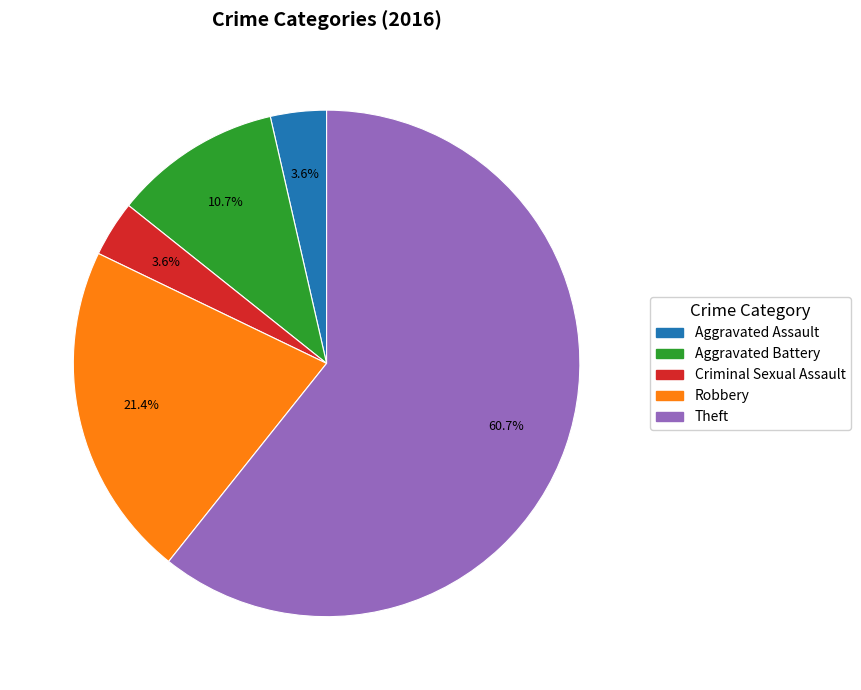

Approximately how many times larger is the value at Aggravated Battery compared to Aggravated Assault?

3.0